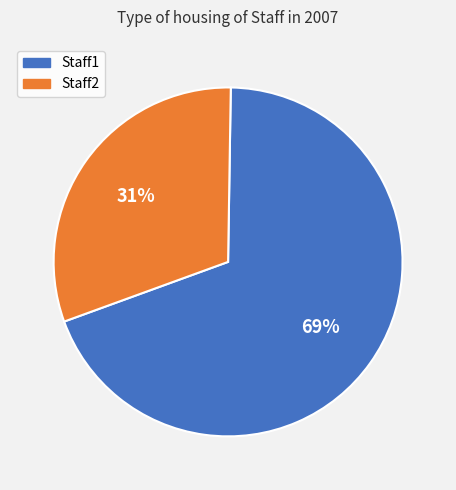

Does any single category account for the majority?

Yes